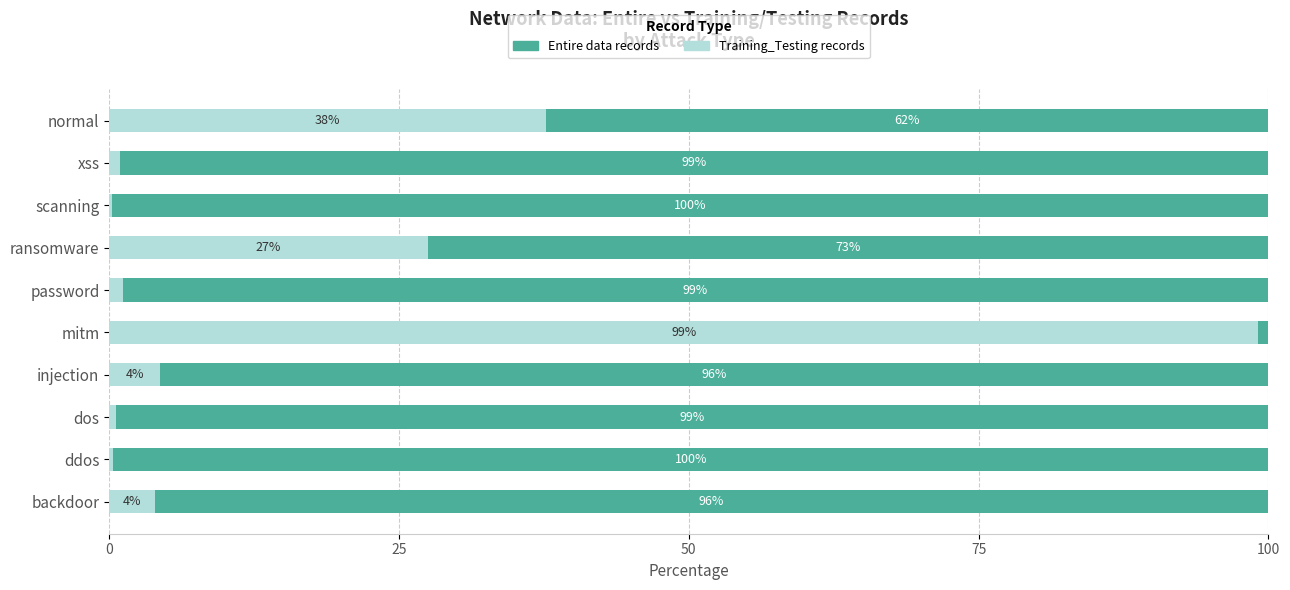

What is the total value across all series at mitm?

100.0